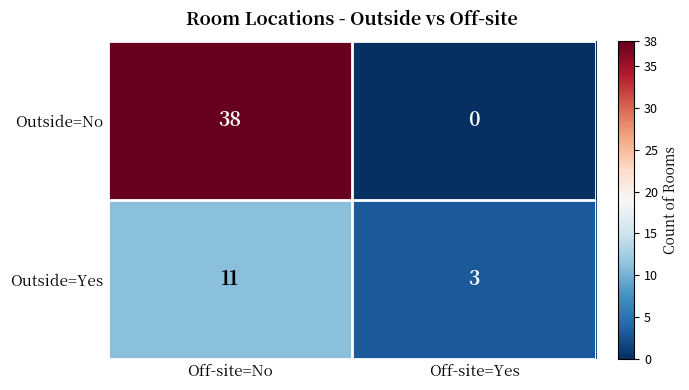

The value of Outside=Yes at Off-site=No is 20. True or false?

False